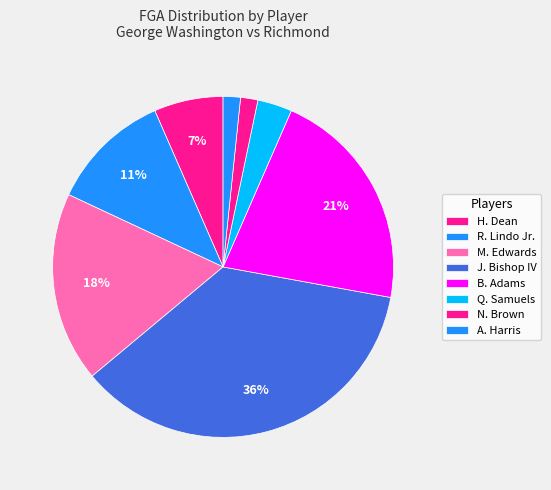

Count the number of slices in the pie.

8